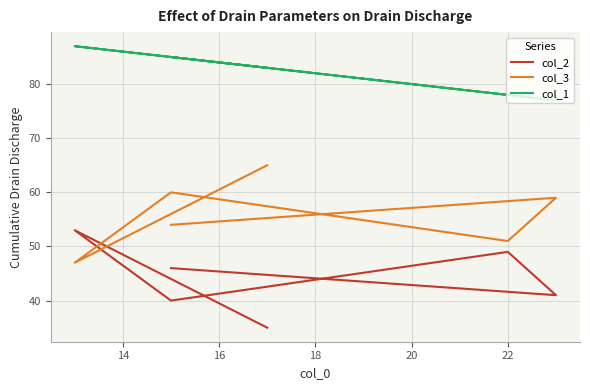

What is the smallest value displayed?

35